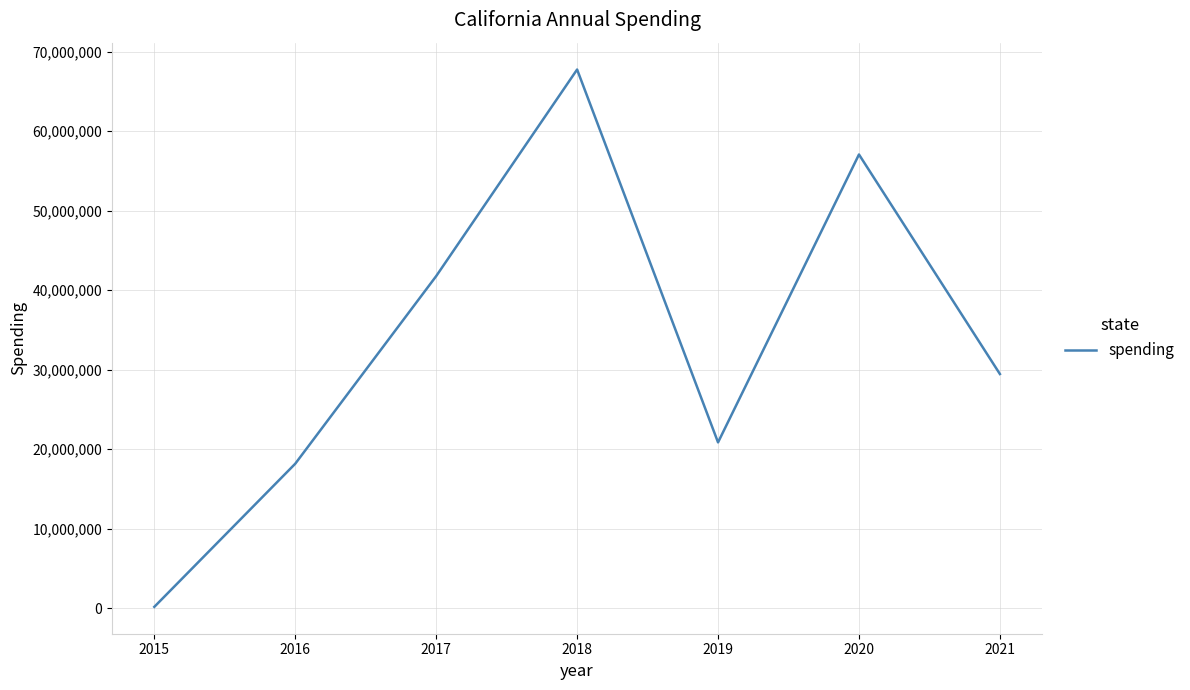

How many interior local peaks (higher than both neighbors) does the data have?

2